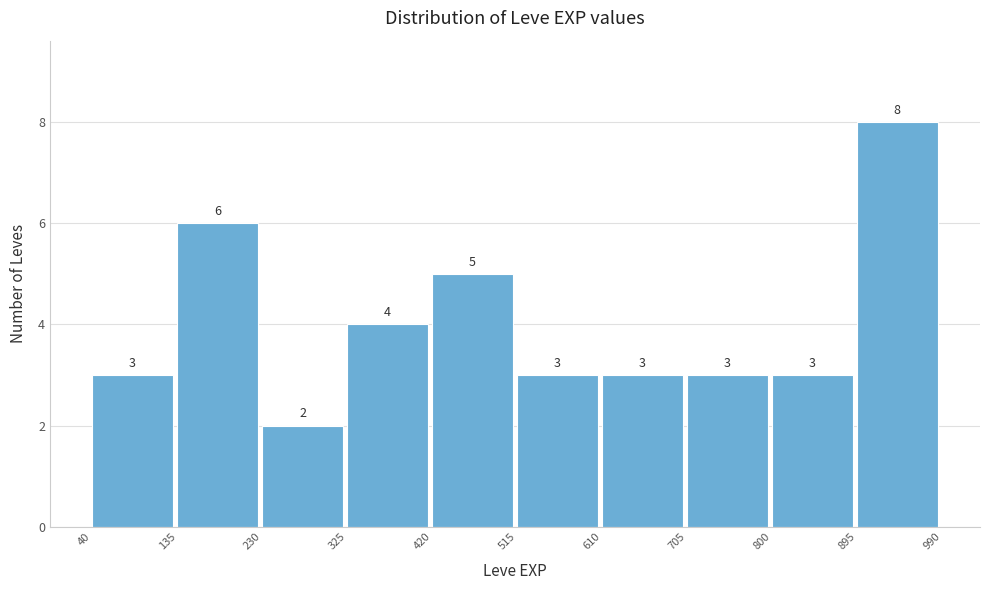

Reading left to right, transcribe this chart: for each bar, give the range it covers on the x-axis and its height.

40 to 135: 3
135 to 230: 6
230 to 325: 2
325 to 420: 4
420 to 515: 5
515 to 610: 3
610 to 705: 3
705 to 800: 3
800 to 895: 3
895 to 990: 8